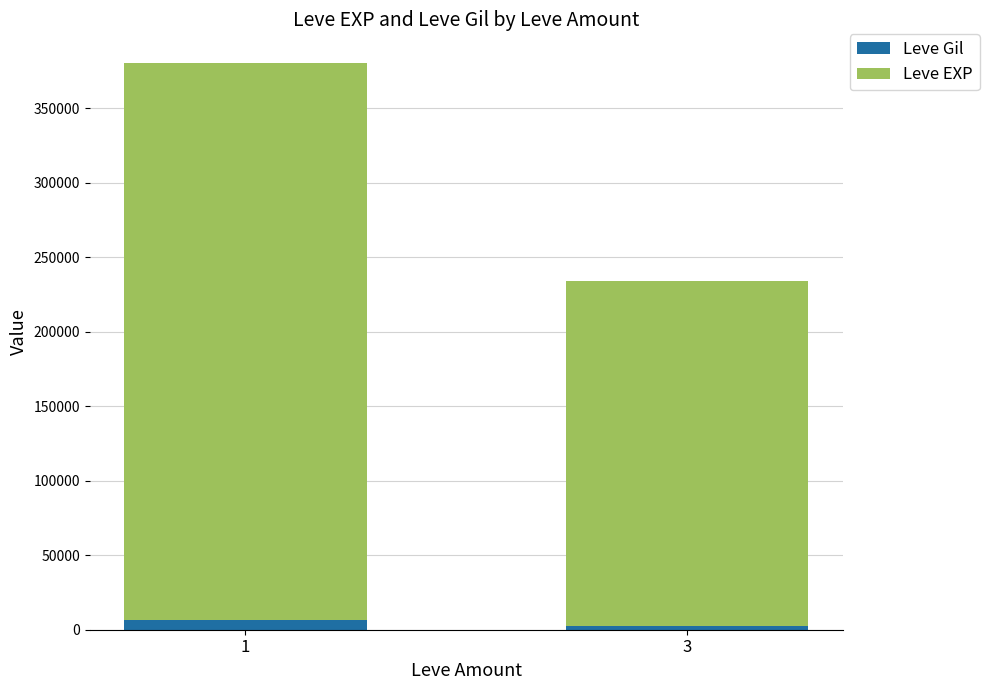

What is the average value of the Leve Gil series?

4614